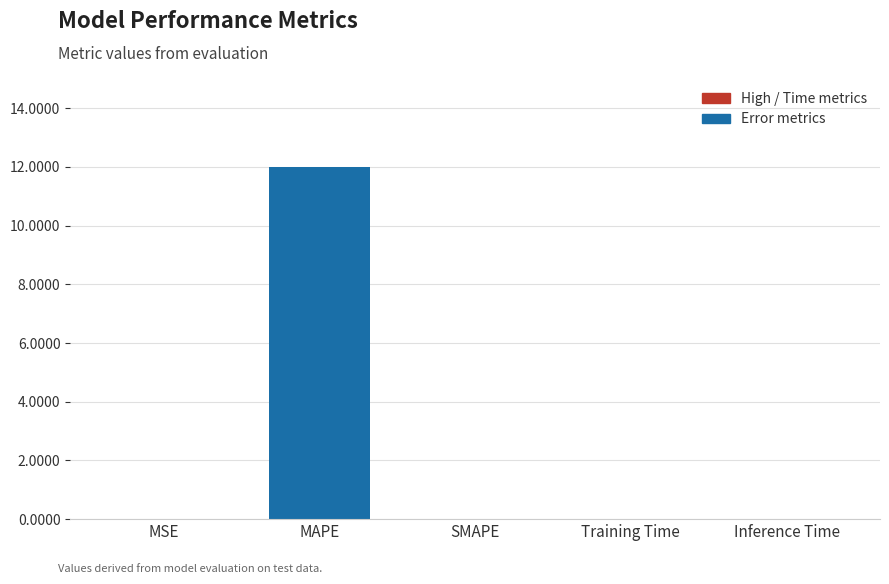

Does the chart contain stacked bars?

No